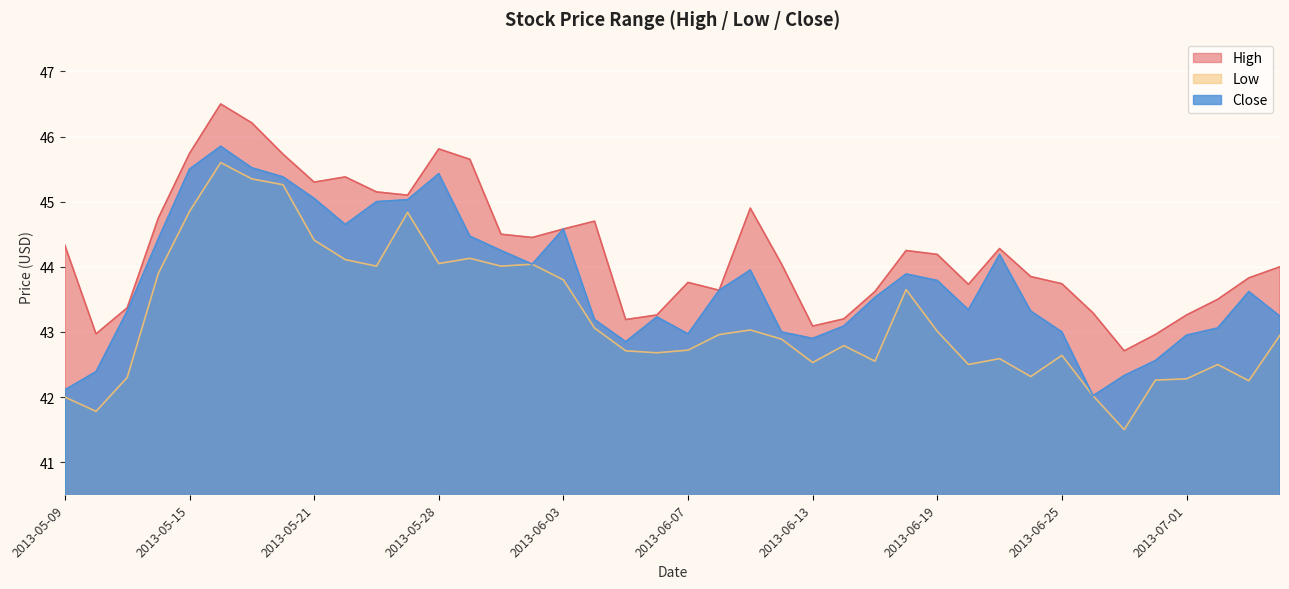

How many interior local peaks does the Close series have?

8